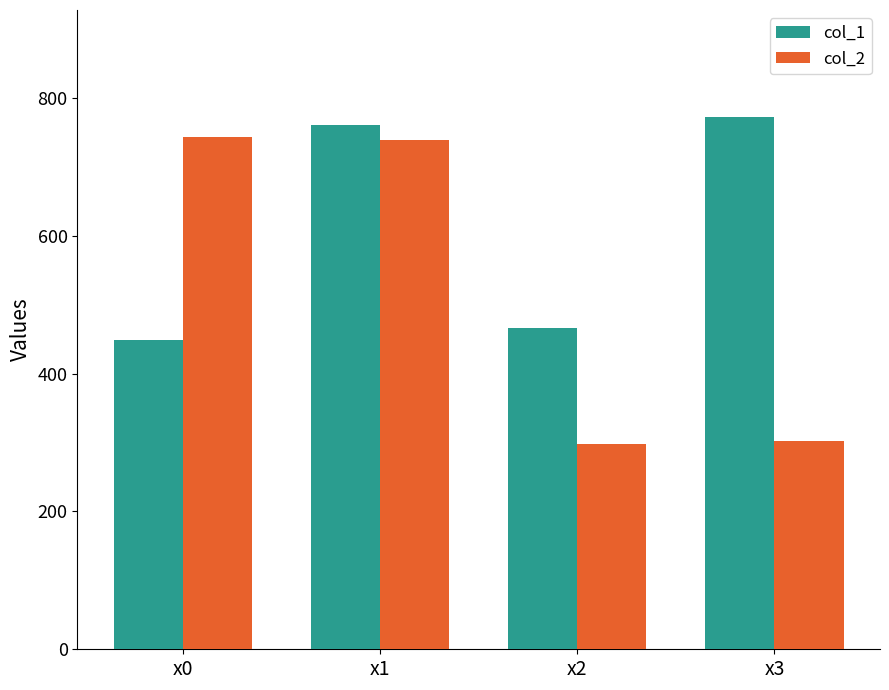

The value of col_1 at x0 is 448.8. True or false?

True